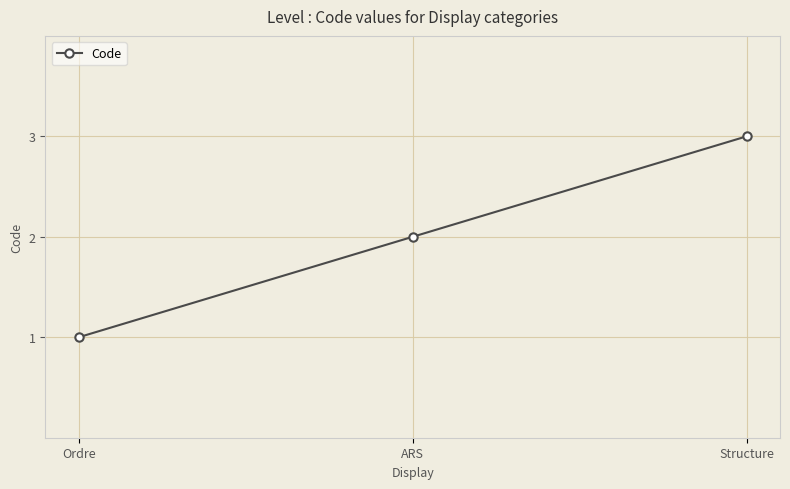

What is the value of the 3rd point from the left?

3